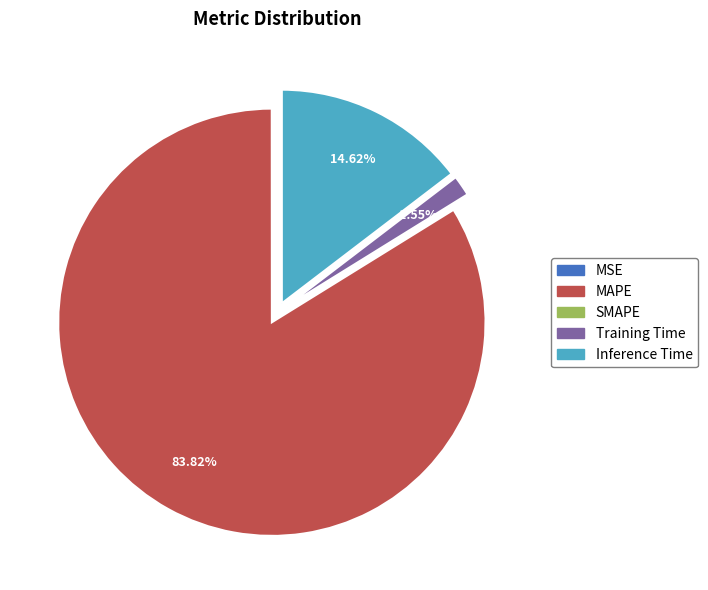

Which category accounts for the majority?

MAPE